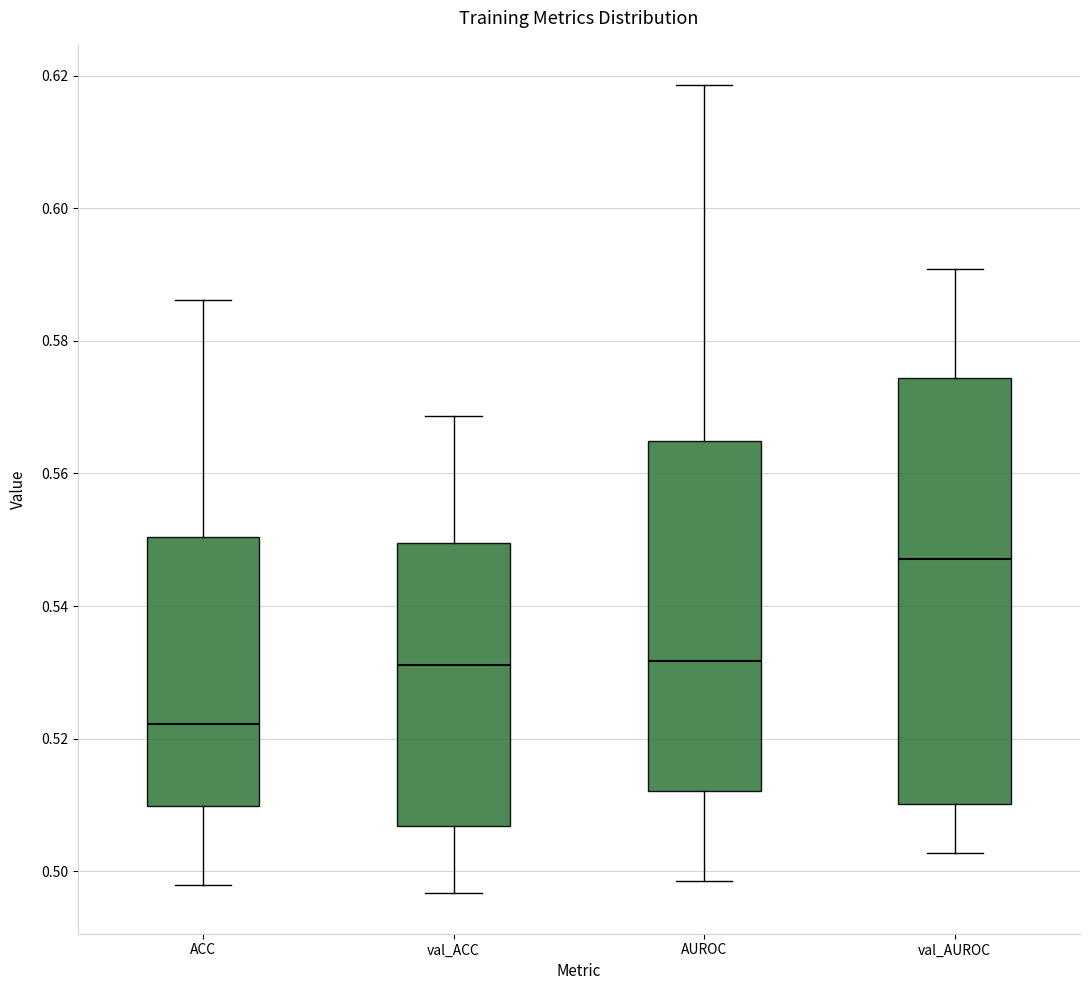

Reading left to right, read every box against the y-axis: the position of its median line, the range the box covers, and the ends of its whiskers. The values are not printed on the chart, so give them approximately, as read against the axis.

ACC: median 0.522, box 0.510 to 0.550, whiskers 0.498 to 0.586
val_ACC: median 0.532, box 0.506 to 0.550, whiskers 0.496 to 0.568
AUROC: median 0.532, box 0.512 to 0.564, whiskers 0.498 to 0.618
val_AUROC: median 0.548, box 0.510 to 0.574, whiskers 0.502 to 0.590